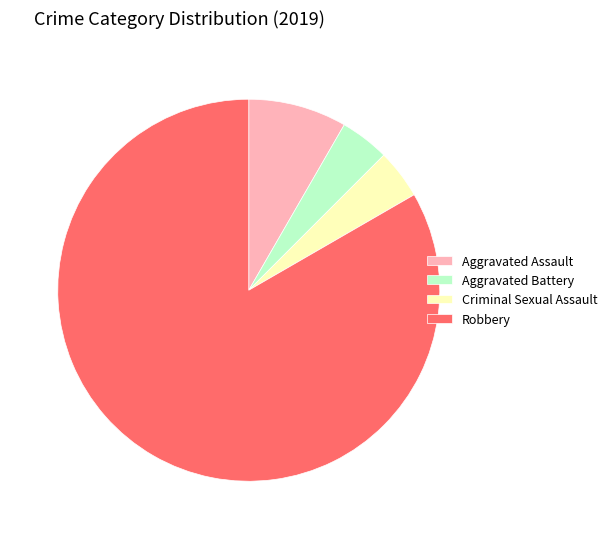

Which slice is the largest?

Robbery